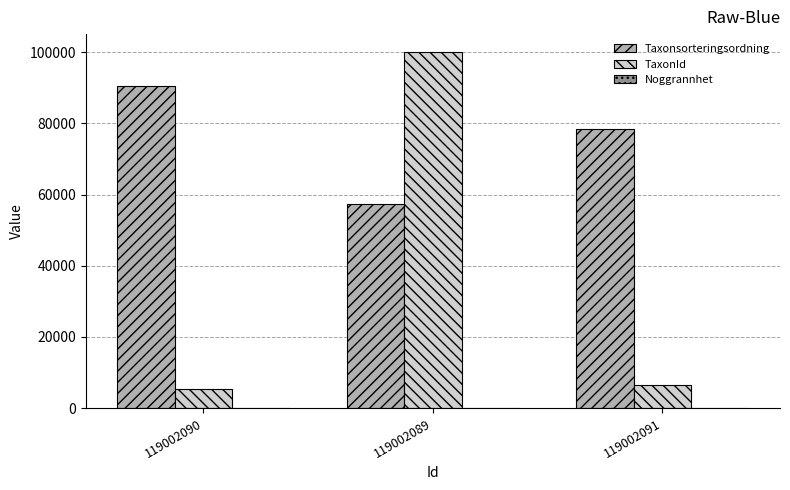

At which category is the sum across all series the highest?

119002089